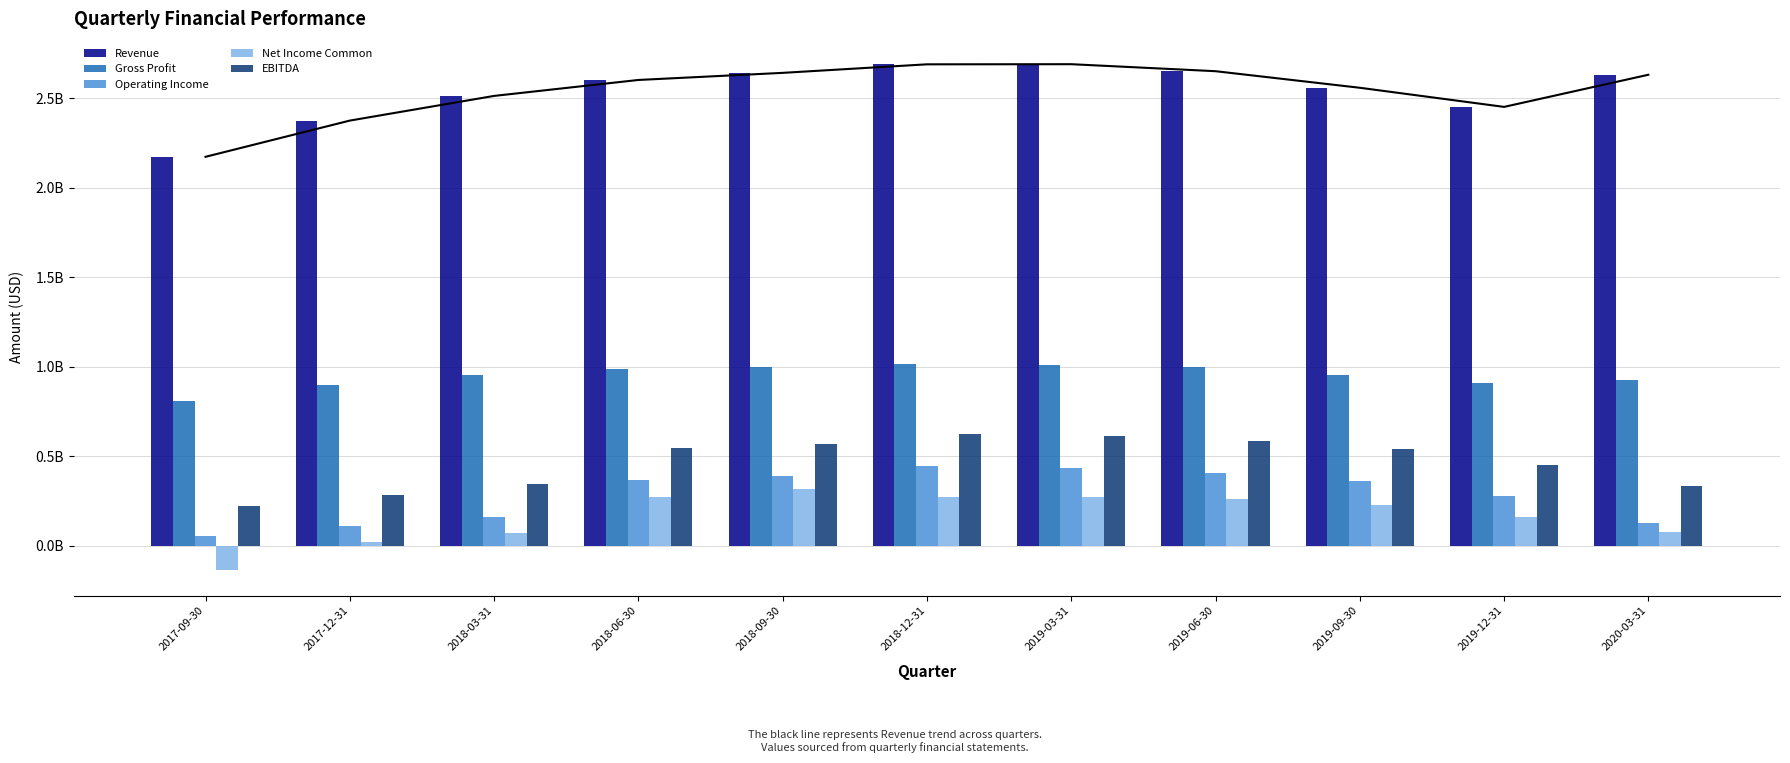

How many data points in Revenue are above 2602399900?

5